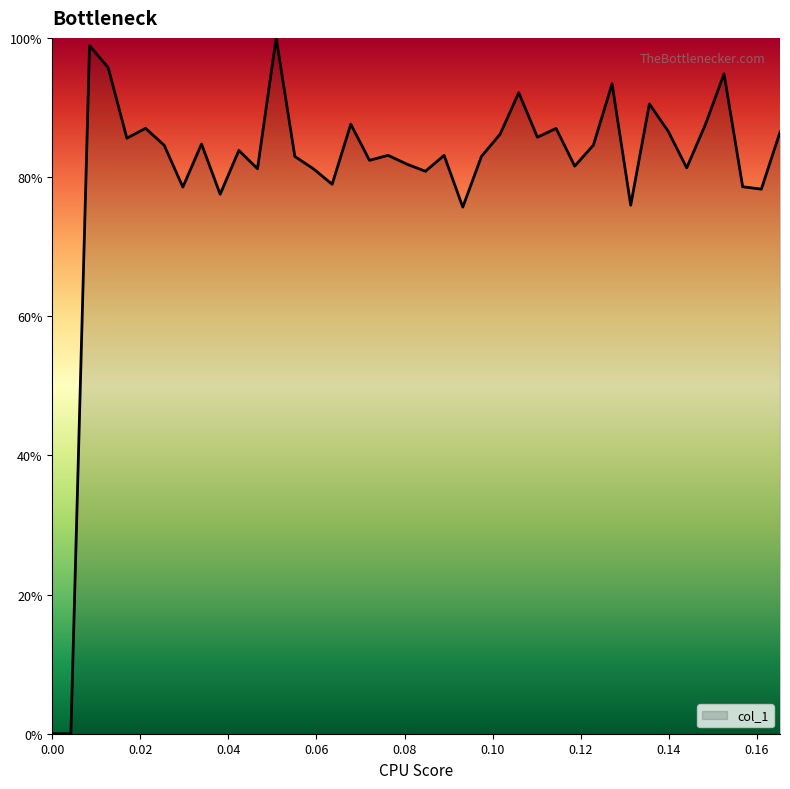

What is the difference between the maximum and minimum values?

100.0